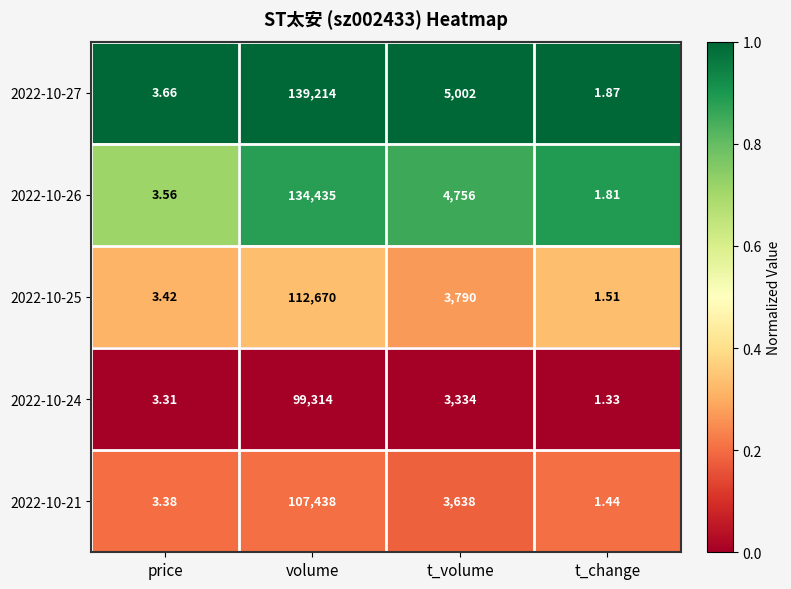

At which label does 2022-10-27 first exceed 5002?

volume